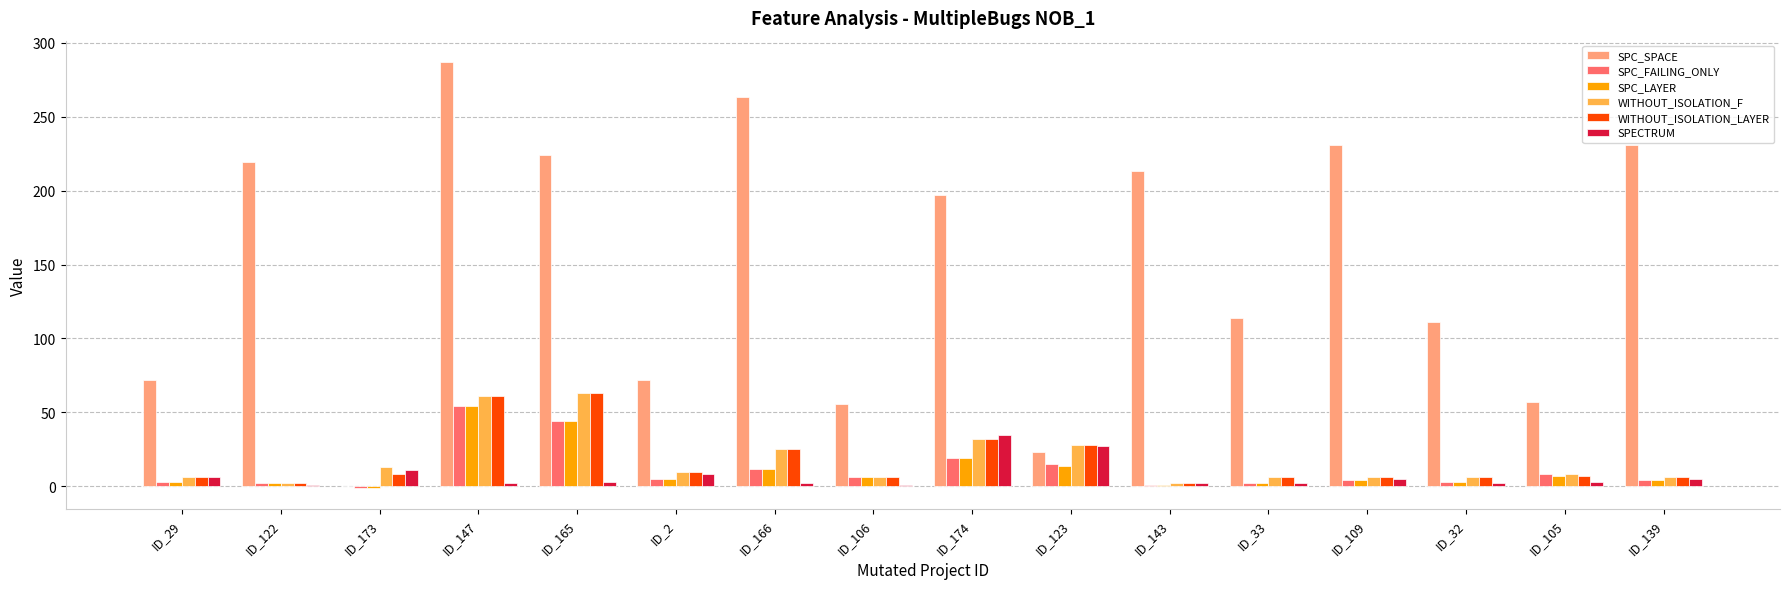

Is it true that SPC_FAILING_ONLY equals 3 at ID_32?

True